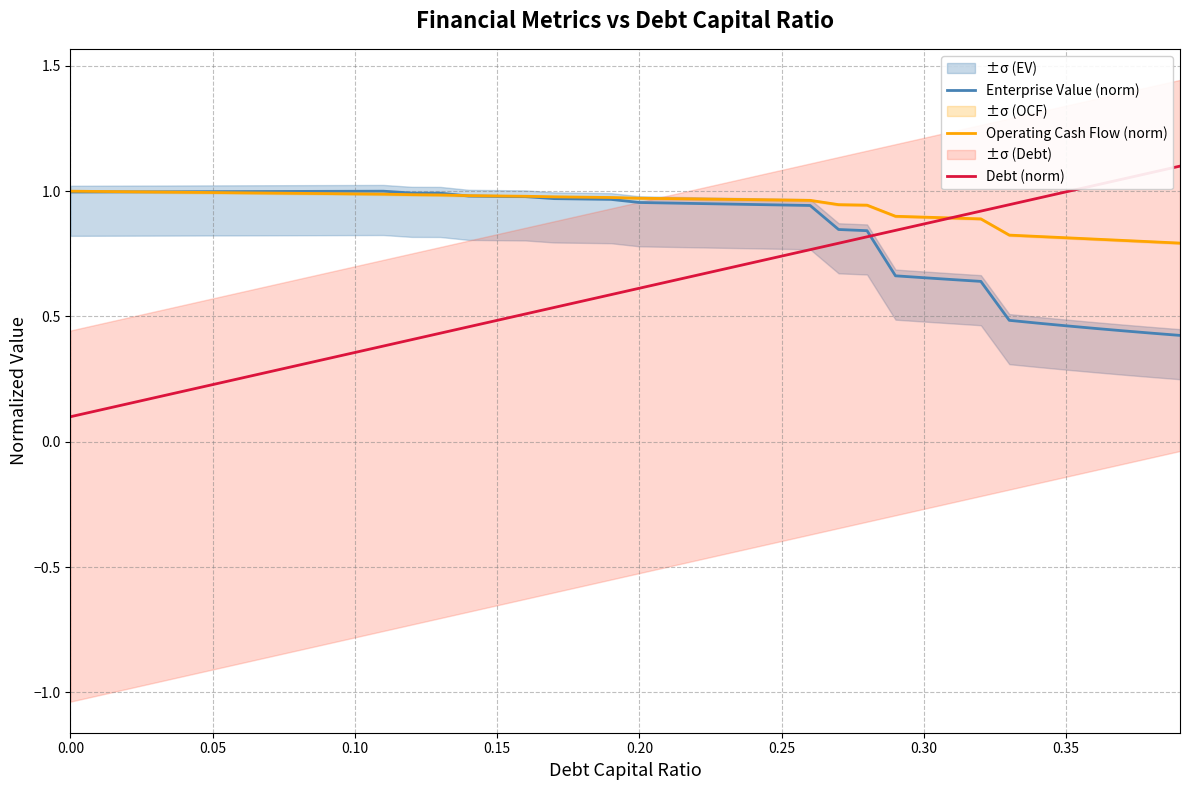

Is it true that Operating Cash Flow (norm) equals 1.3 at 0.25?

False